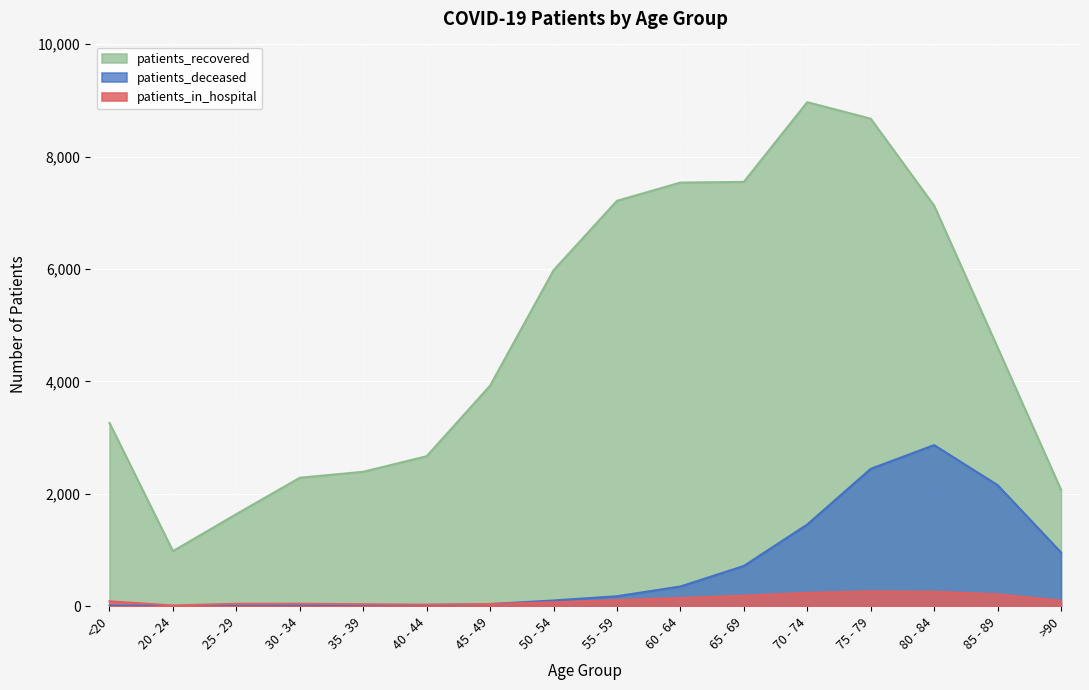

How many lines are shown in the chart?

3